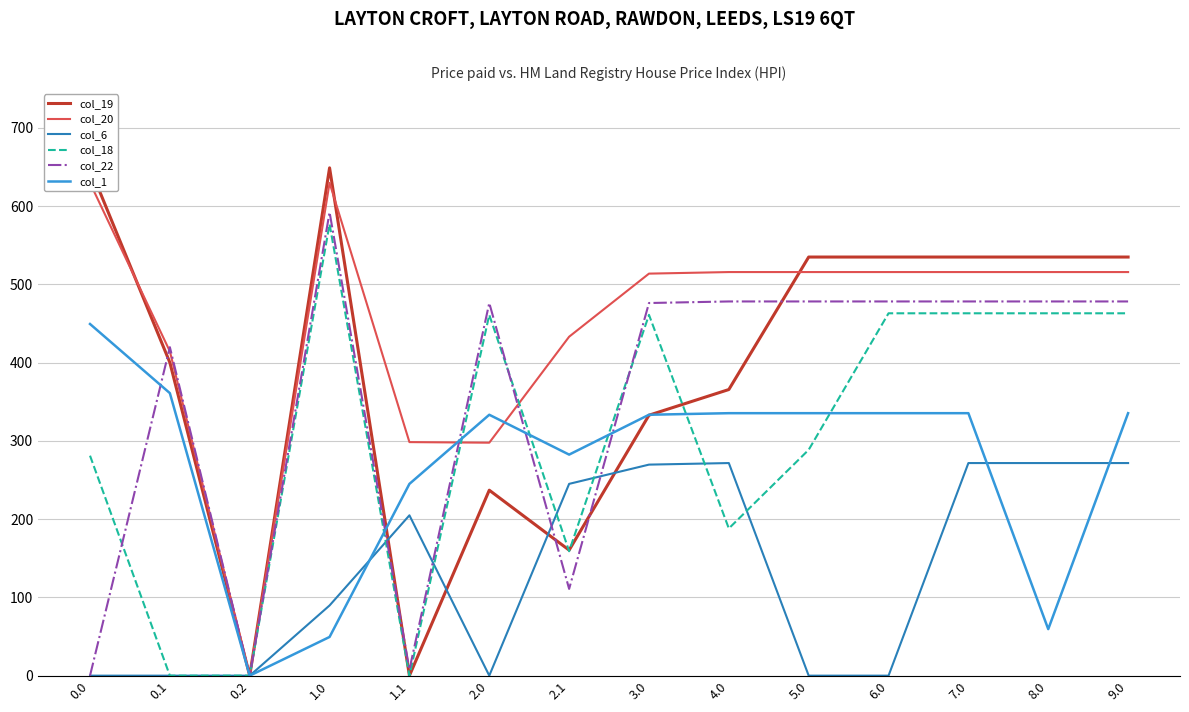

Reading left to right, extract all data points from this chart.

col_19: 0.0=649.0	0.1=400.1	0.2=0.0	1.0=649.0	1.1=0.0	2.0=237.0	2.1=160.5	3.0=332.9	4.0=365.7	5.0=535.0	6.0=535.0	7.0=535.0	8.0=535.0	9.0=535.0
col_20: 0.0=629.9	0.1=414.5	0.2=0.0	1.0=629.9	1.1=298.5	2.0=297.8	2.1=433.2	3.0=513.9	4.0=515.9	5.0=515.9	6.0=515.9	7.0=515.9	8.0=515.9	9.0=515.9
col_6: 0.0=0.0	0.1=0.0	0.2=0.0	1.0=89.7	1.1=204.9	2.0=0.0	2.1=245.1	3.0=269.7	4.0=271.7	5.0=0.0	6.0=0.0	7.0=271.7	8.0=271.7	9.0=271.7
col_18: 0.0=281.2	0.1=0.0	0.2=0.0	1.0=577.2	1.1=0.0	2.0=461.2	2.1=159.0	3.0=461.2	4.0=188.2	5.0=288.7	6.0=463.2	7.0=463.2	8.0=463.2	9.0=463.2
col_22: 0.0=0.0	0.1=419.9	0.2=0.0	1.0=592.3	1.1=7.9	2.0=476.3	2.1=110.9	3.0=476.3	4.0=478.3	5.0=478.3	6.0=478.3	7.0=478.3	8.0=478.3	9.0=478.3
col_1: 0.0=449.5	0.1=361.1	0.2=0.0	1.0=49.5	1.1=245.1	2.0=333.5	2.1=282.5	3.0=333.5	4.0=335.5	5.0=335.5	6.0=335.5	7.0=335.5	8.0=59.5	9.0=335.5